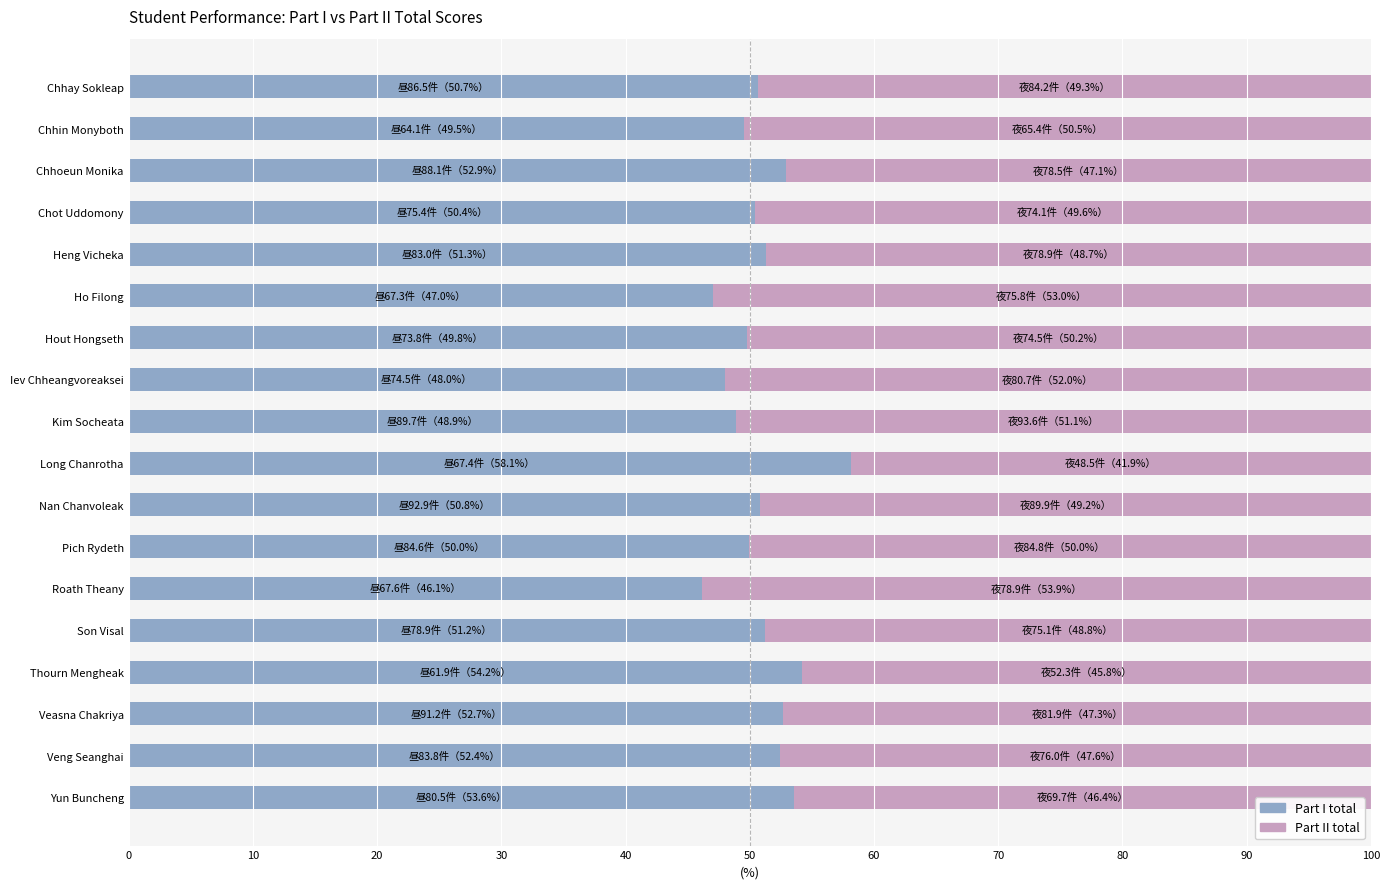

What are all the series names shown in the legend?

Part I total, Part II total